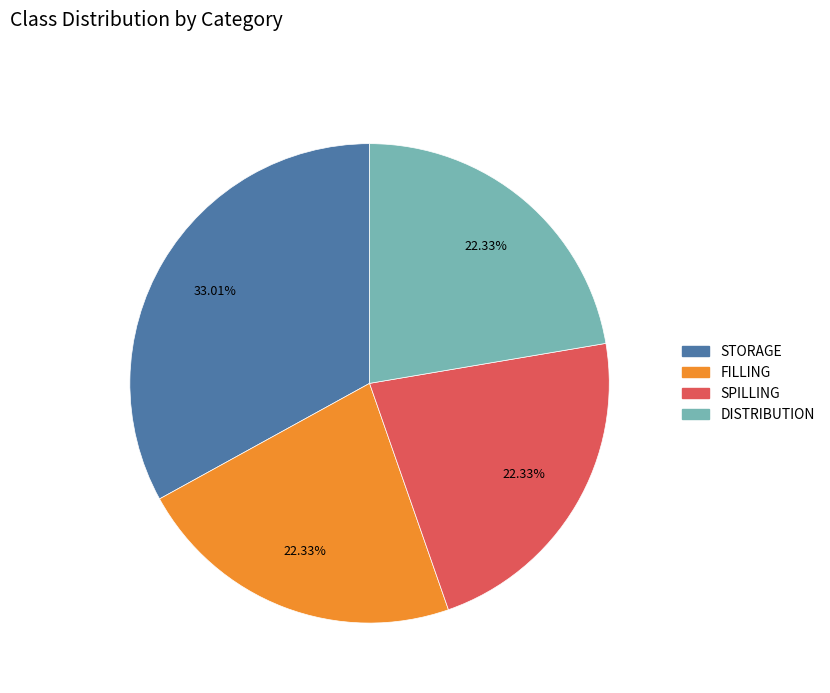

Does SPILLING represent more than half of the total?

No